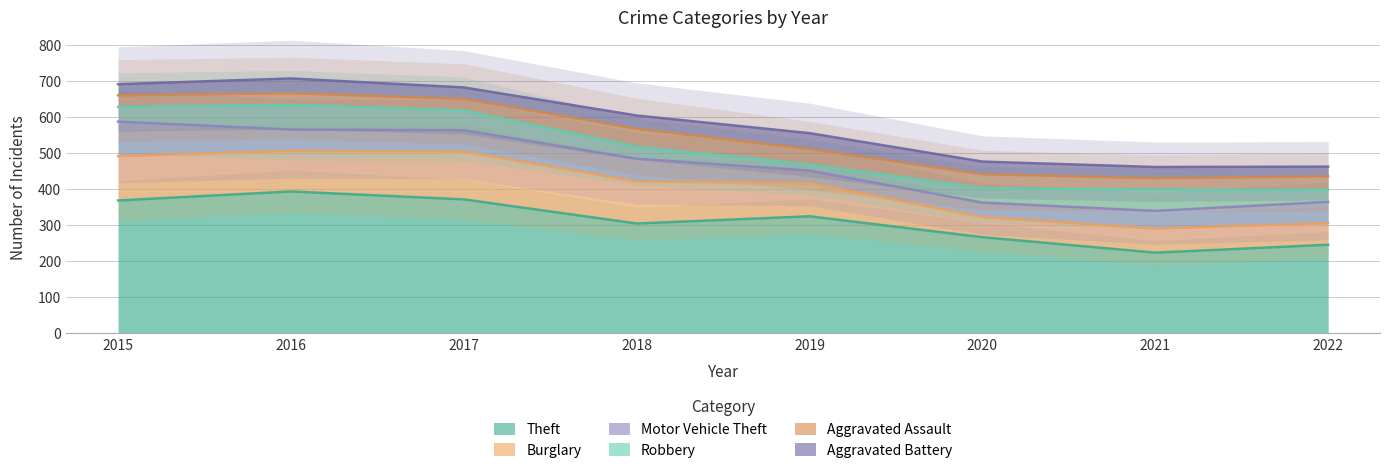

At which label does Robbery first exceed 41?

2016